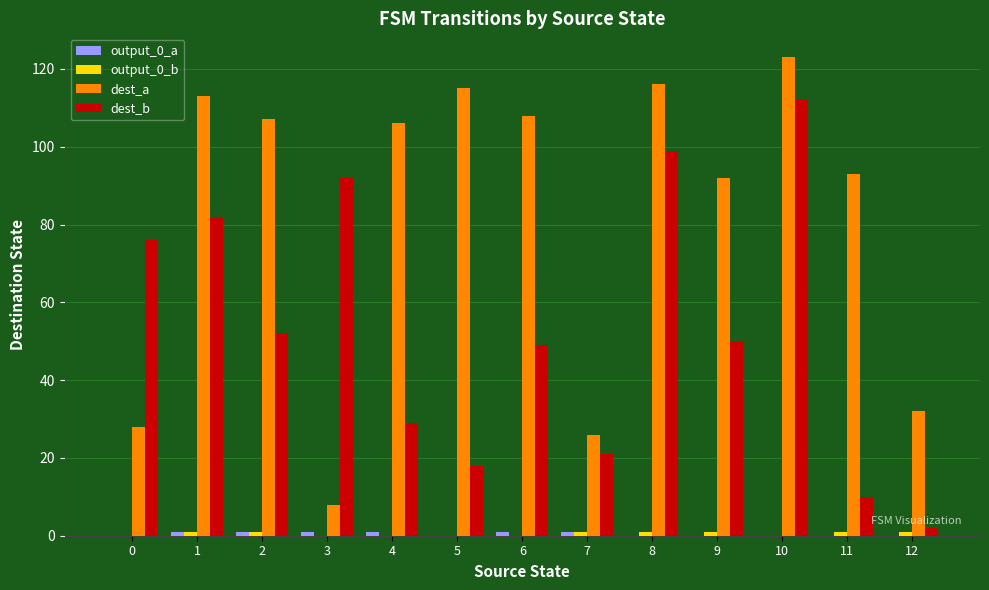

How many groups of bars are there?

13